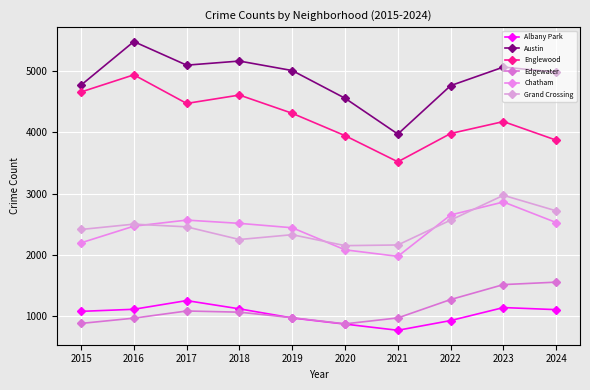

What are all the series names shown in the legend?

Albany Park, Austin, Englewood, Edgewater, Chatham, Grand Crossing